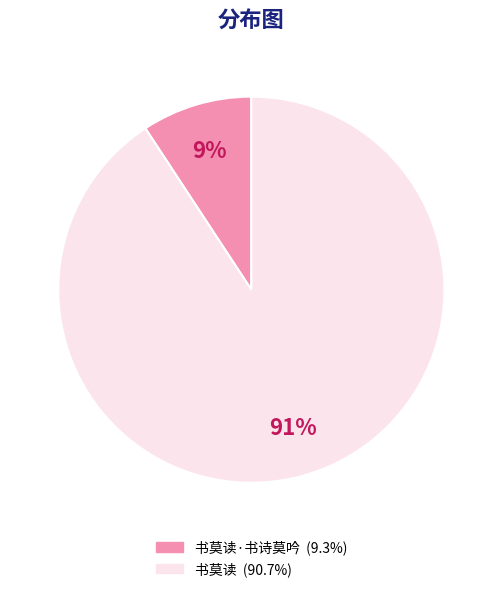

To the nearest percent, what is the average slice percentage?

50%